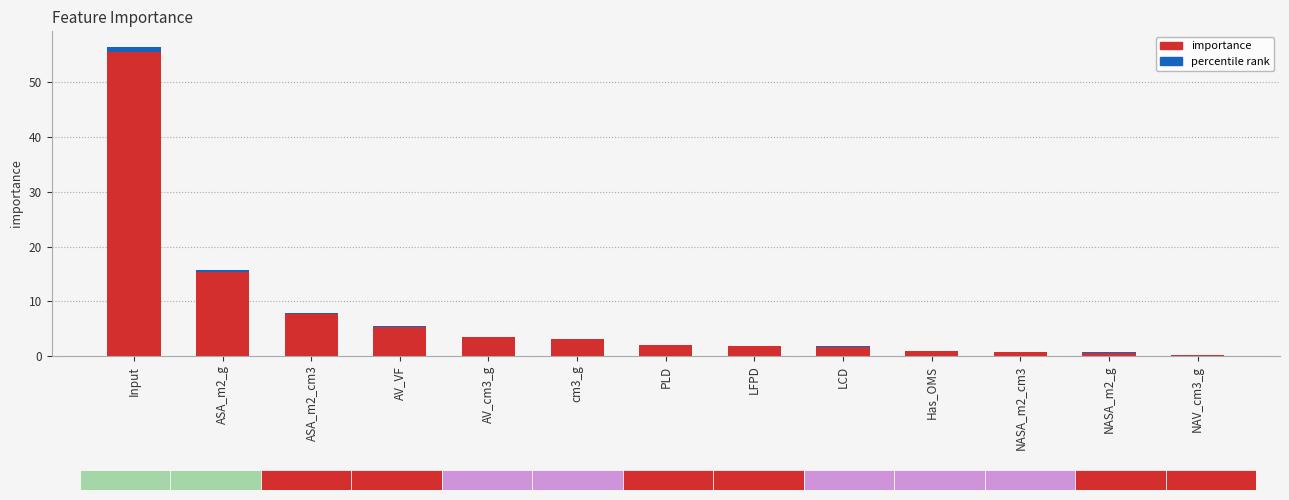

What is the change in value from LFPD to NASA_m2_cm3?

-1.1